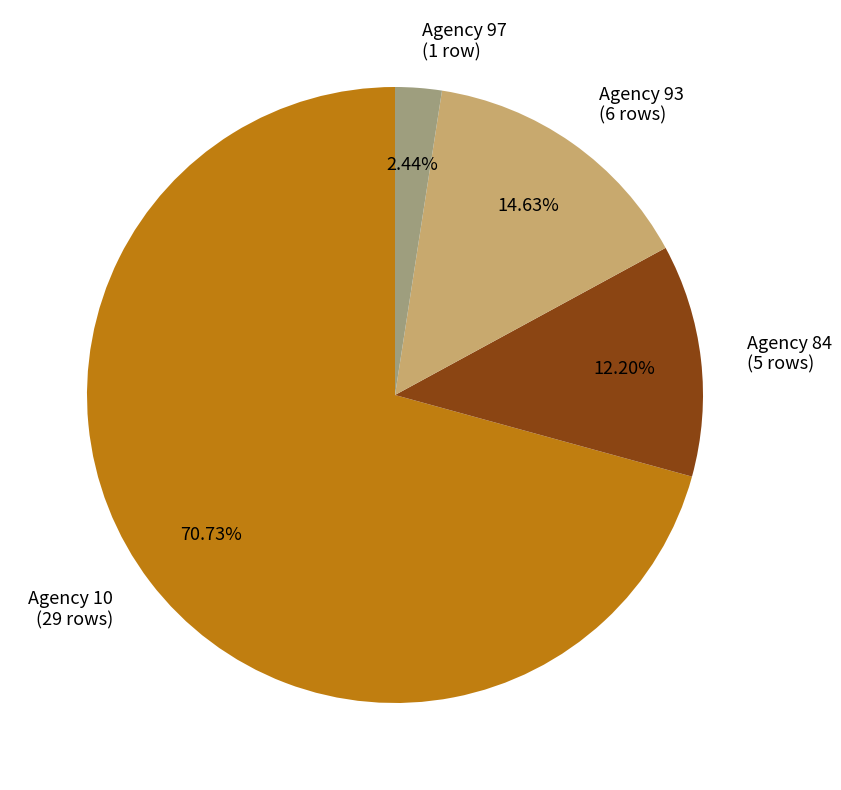

Rank the categories by value from lowest to highest.

Agency 97 (1 row), Agency 84 (5 rows), Agency 93 (6 rows), Agency 10 (29 rows)